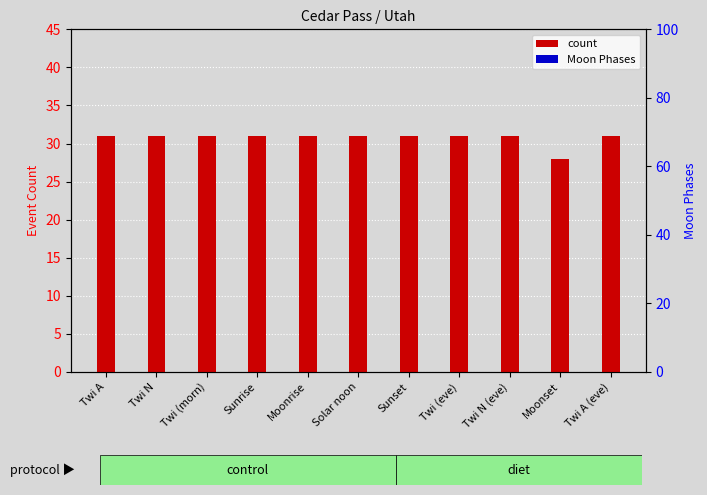

At which category is the sum across all series the highest?

Twi A